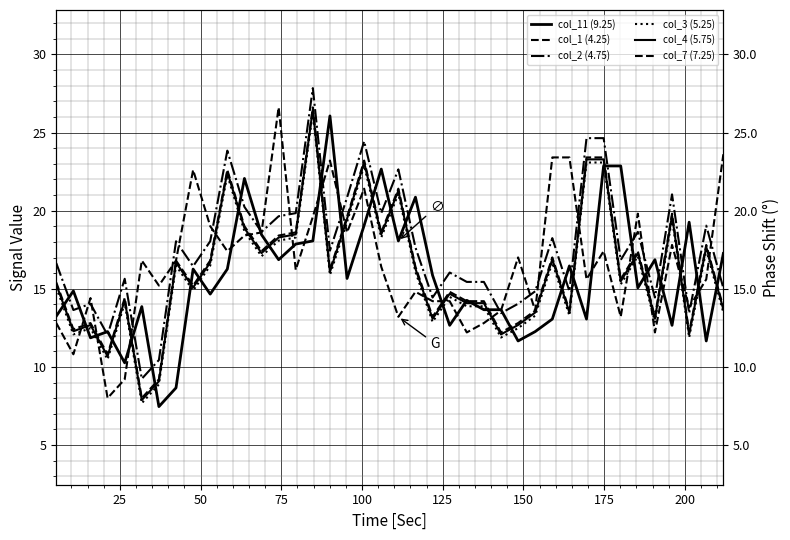

Which series has the widest spread of values?

col_2 (4.75)